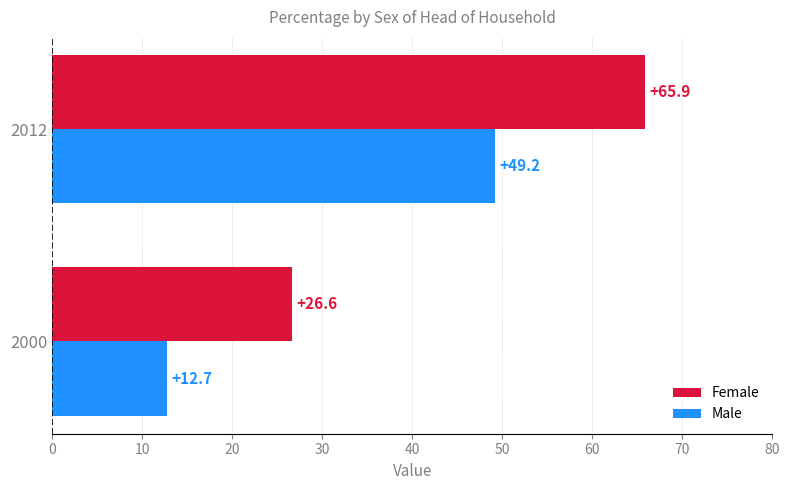

True or false: Male has a value of 49.2 at 2012.

True